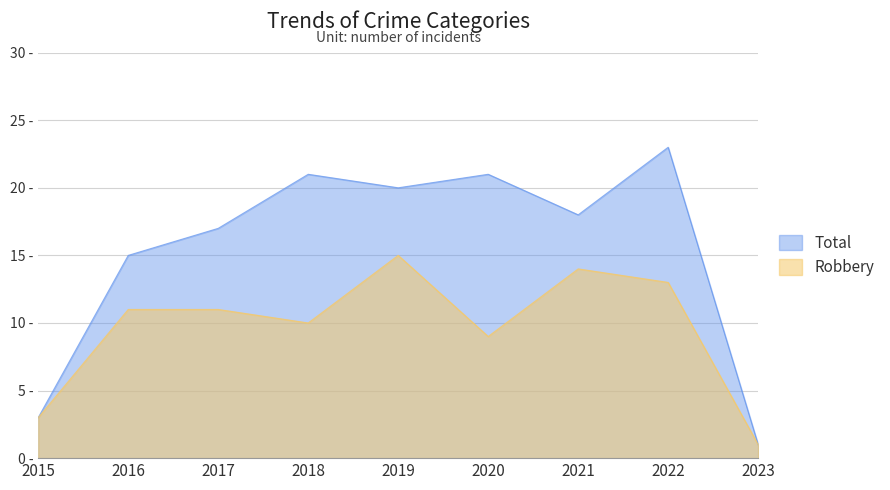

True or false: Robbery has more than 2 interior local peaks.

False